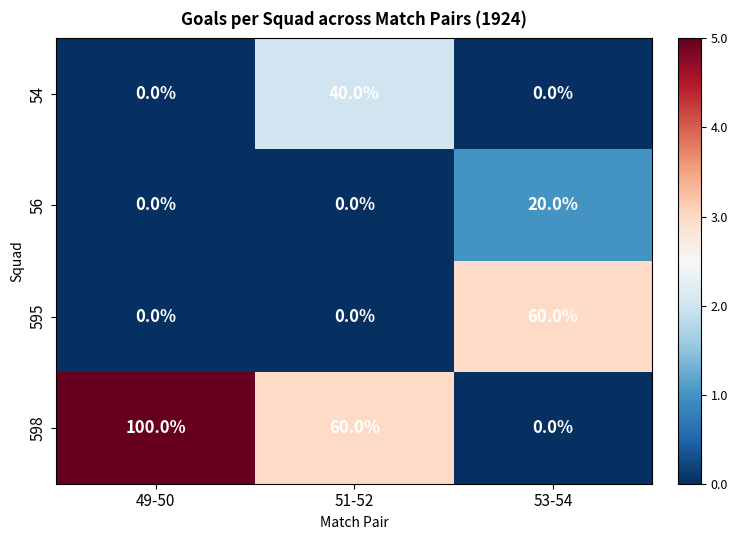

What value does the 598 series have at 51-52?

60